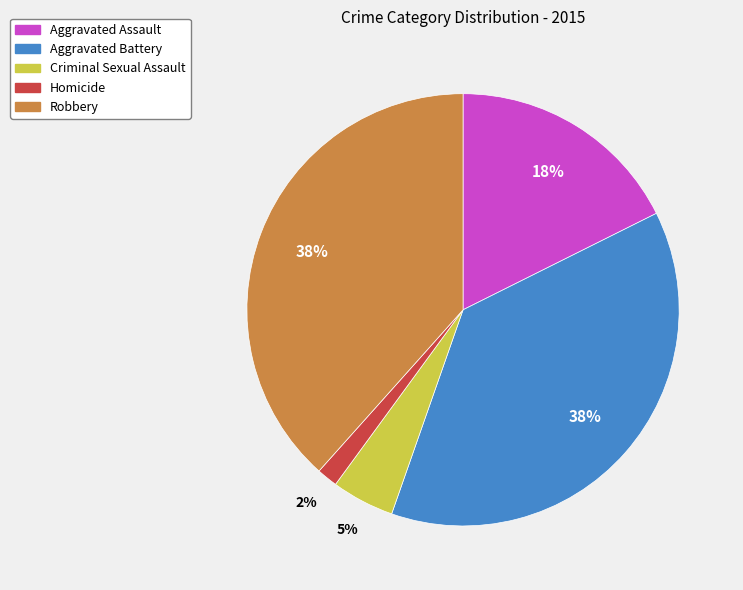

Is it true that Aggravated Battery is 47% of the pie?

False